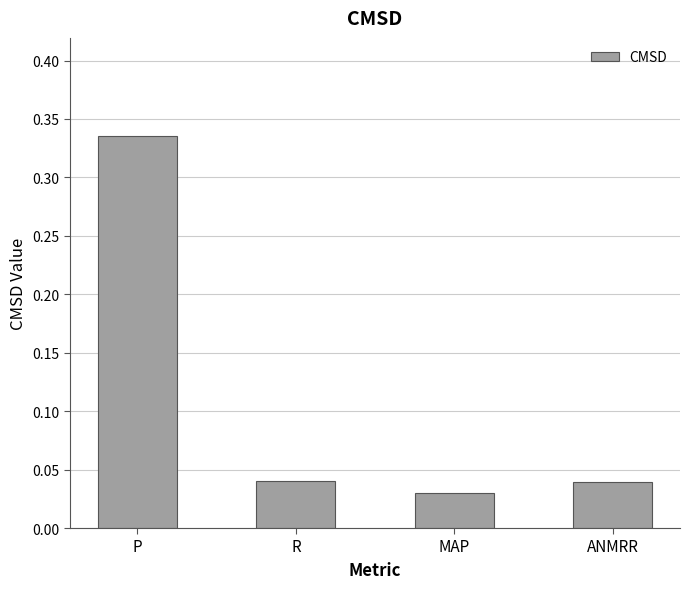

Where is the data nearest to the value 0?

MAP